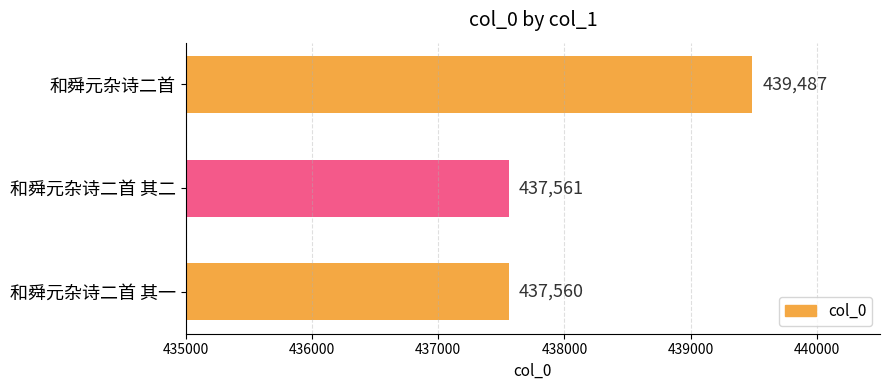

Reading top to bottom, transcribe all the data shown in this chart.

439487	437561	437560